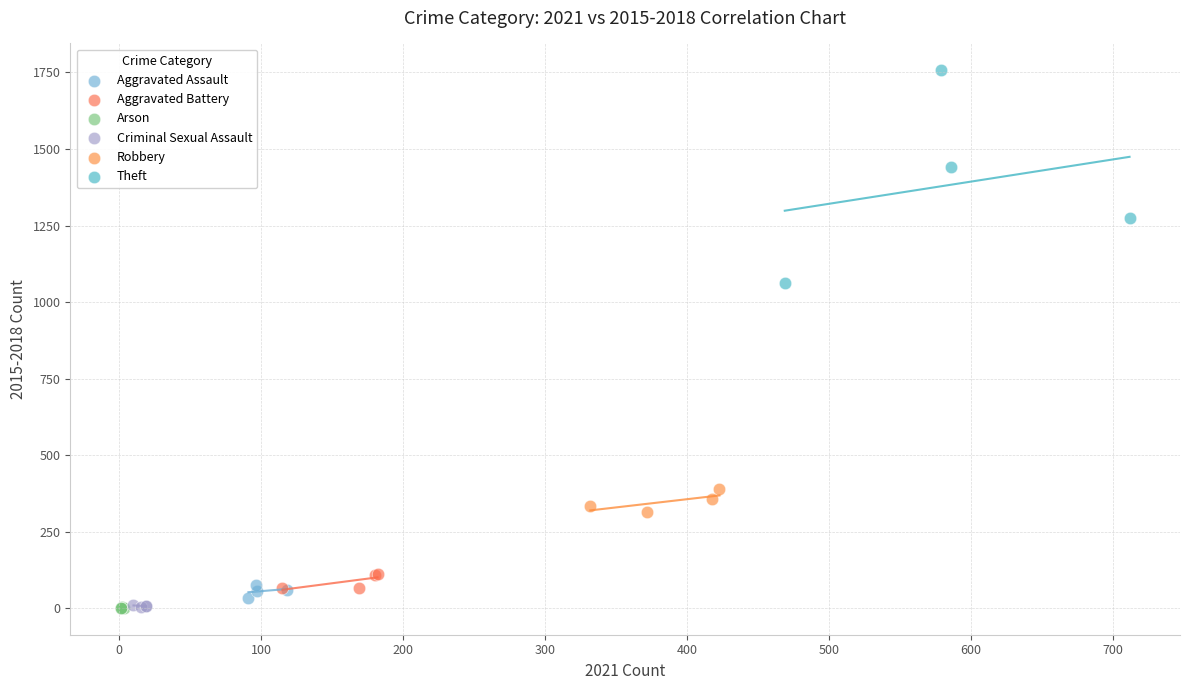

Which series has the widest spread of Y values?

Theft